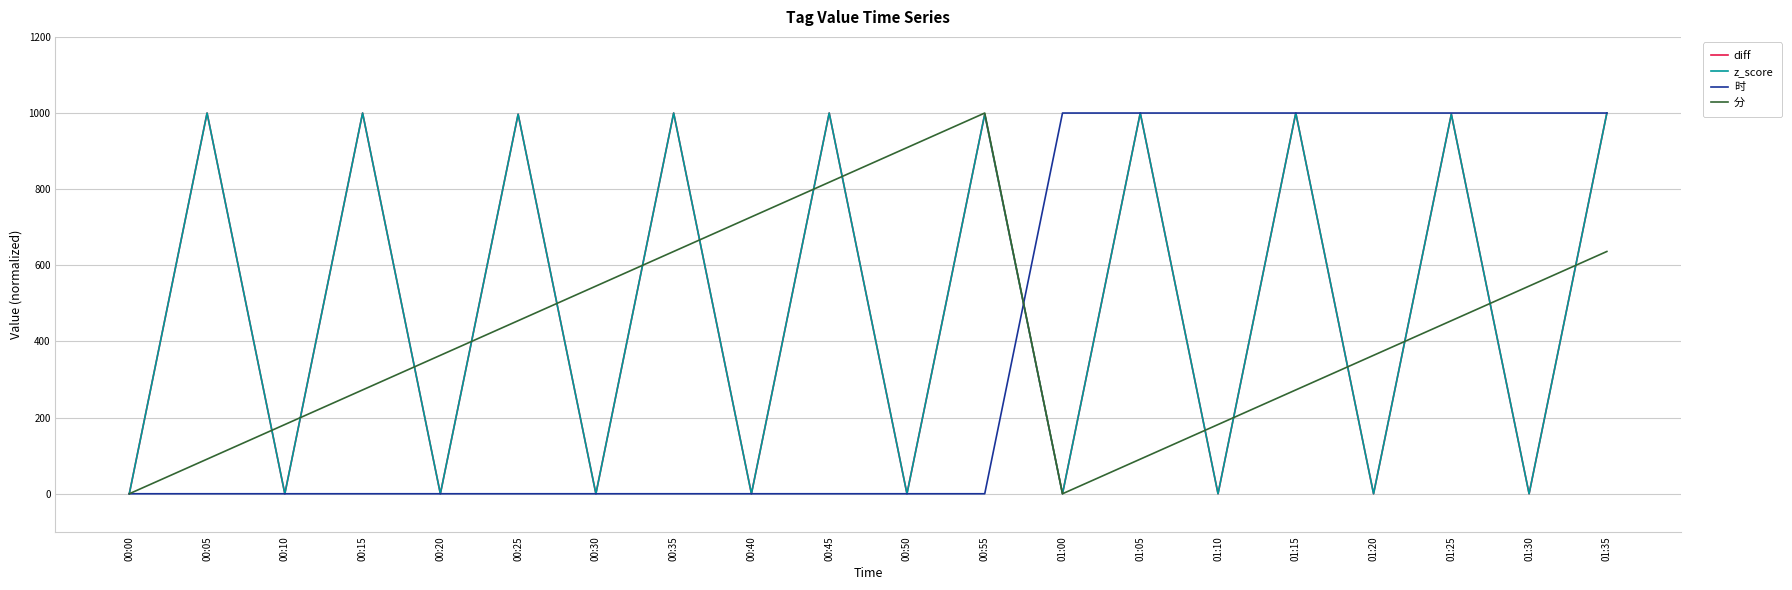

Does the chart display data point markers on the line(s)?

No